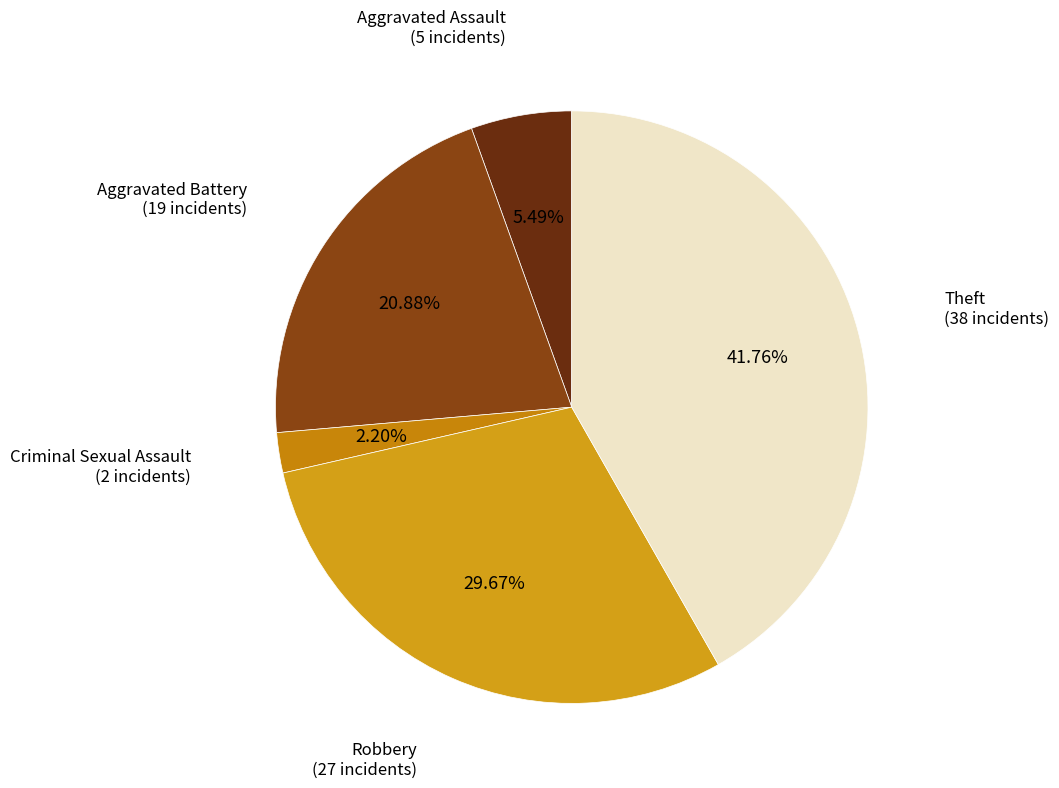

To the nearest percent, what is the combined percentage of Theft and Aggravated Battery?

63%